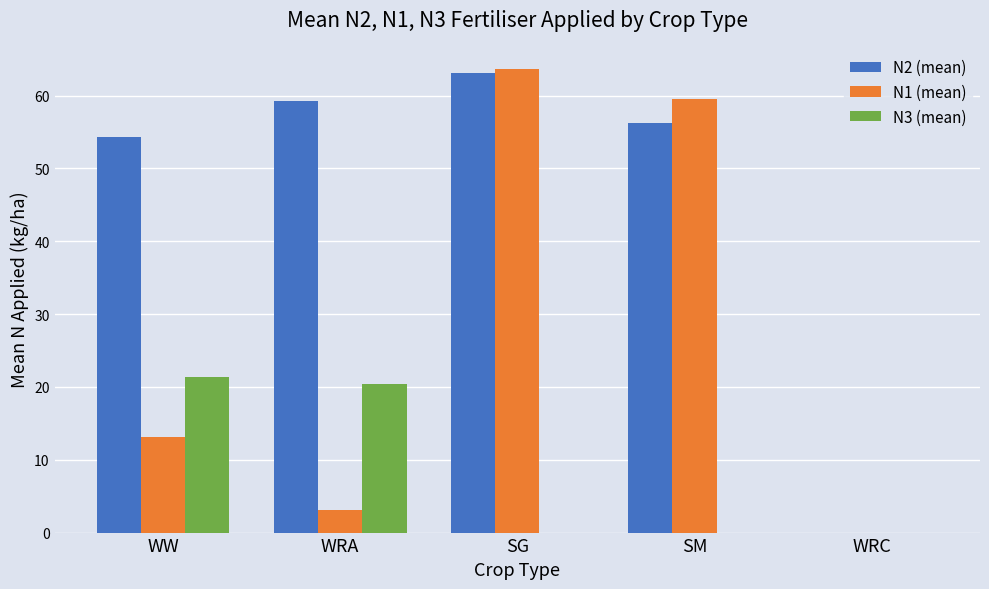

Which category has the highest value in the N1 (mean) series?

SG